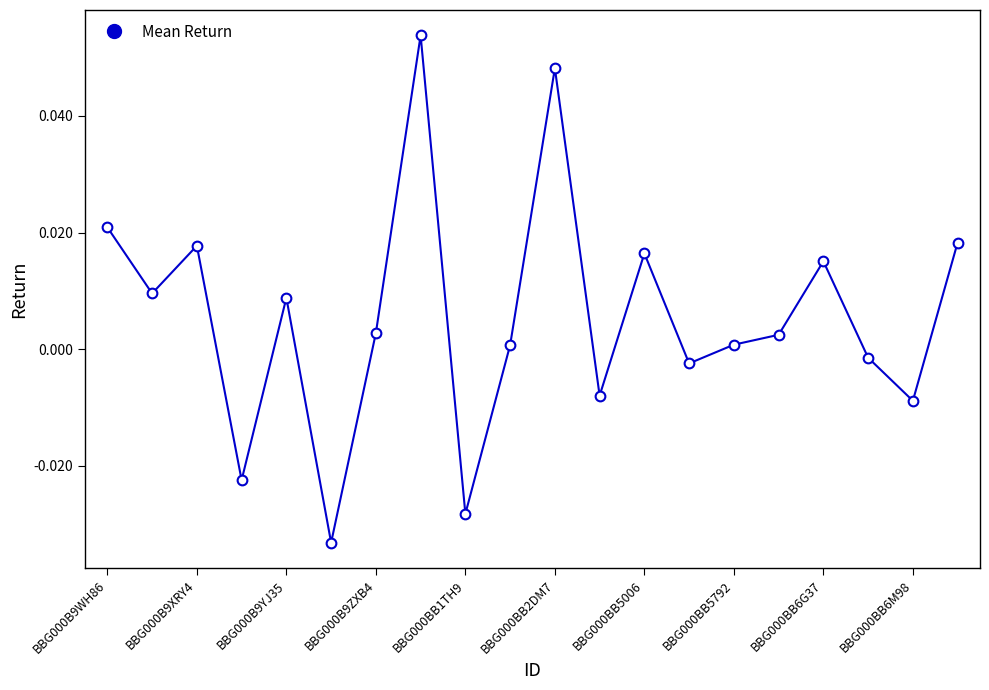

True or false: the data has more than 0 interior local peaks.

True